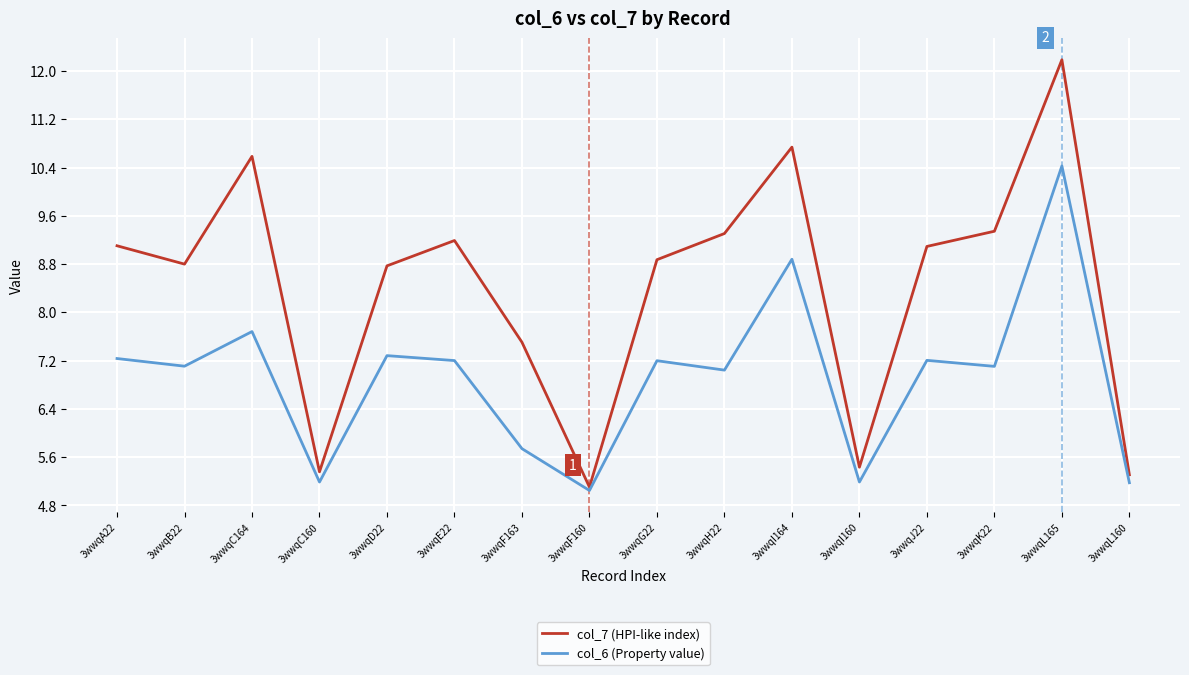

Reading left to right, what are all the values shown in this chart?

col_7 (HPI-like index): 3wwqA22=9.1	3wwqB22=8.8	3wwqC164=10.6	3wwqC160=5.4	3wwqD22=8.8	3wwqE22=9.2	3wwqF163=7.5	3wwqF160=5.1	3wwqG22=8.9	3wwqH22=9.3	3wwqI164=10.7	3wwqI160=5.4	3wwqJ22=9.1	3wwqK22=9.3	3wwqL165=12.2	3wwqL160=5.3
col_6 (Property value): 3wwqA22=7.2	3wwqB22=7.1	3wwqC164=7.7	3wwqC160=5.2	3wwqD22=7.3	3wwqE22=7.2	3wwqF163=5.7	3wwqF160=5.0	3wwqG22=7.2	3wwqH22=7.0	3wwqI164=8.9	3wwqI160=5.2	3wwqJ22=7.2	3wwqK22=7.1	3wwqL165=10.4	3wwqL160=5.2